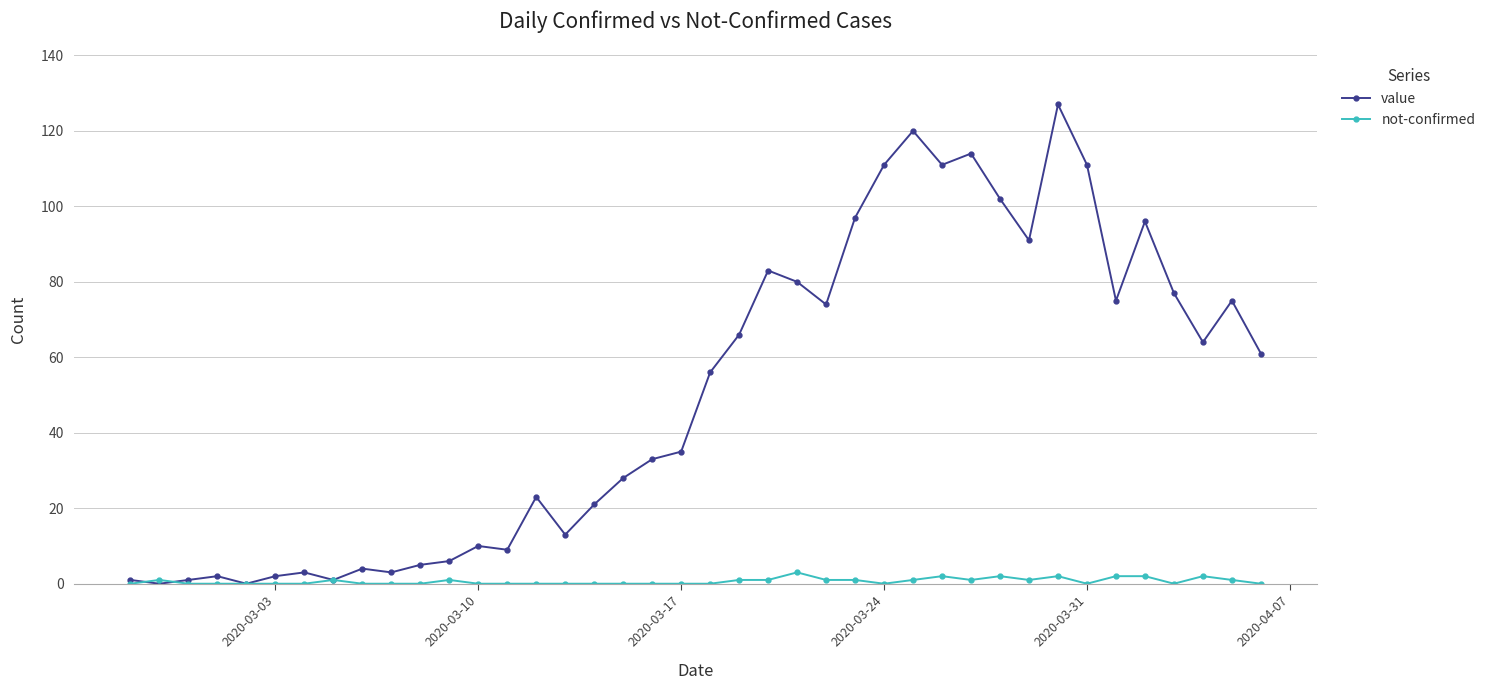

Rank the series by their maximum value, from lowest to highest.

not-confirmed, value